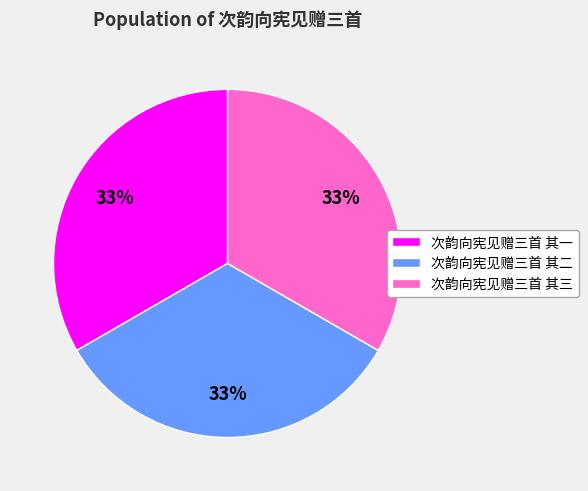

Is it true that 次韵向宪见赠三首 其二 is 33% of the pie?

True